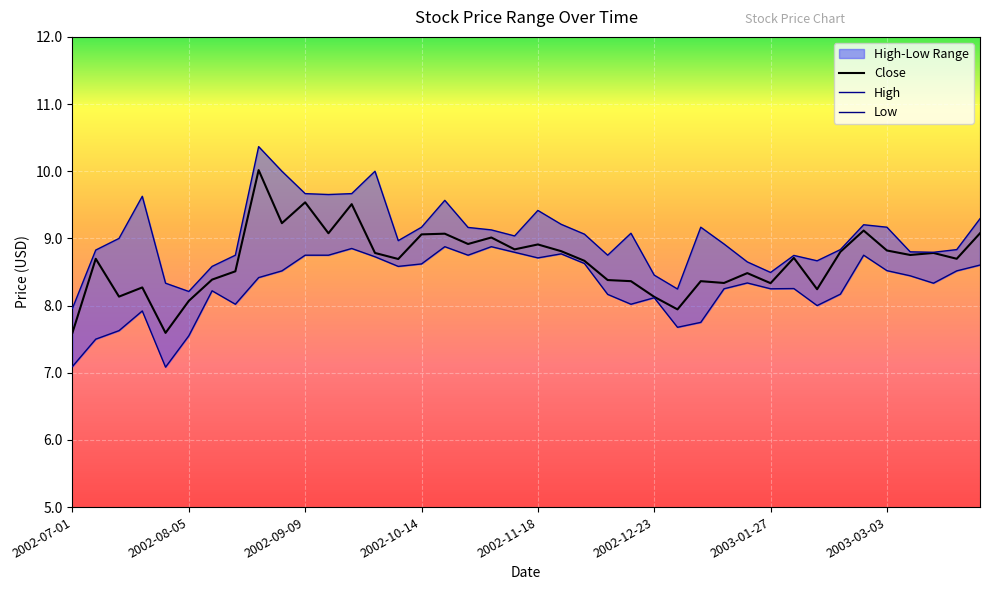

How many values in the High series are below 9?

19